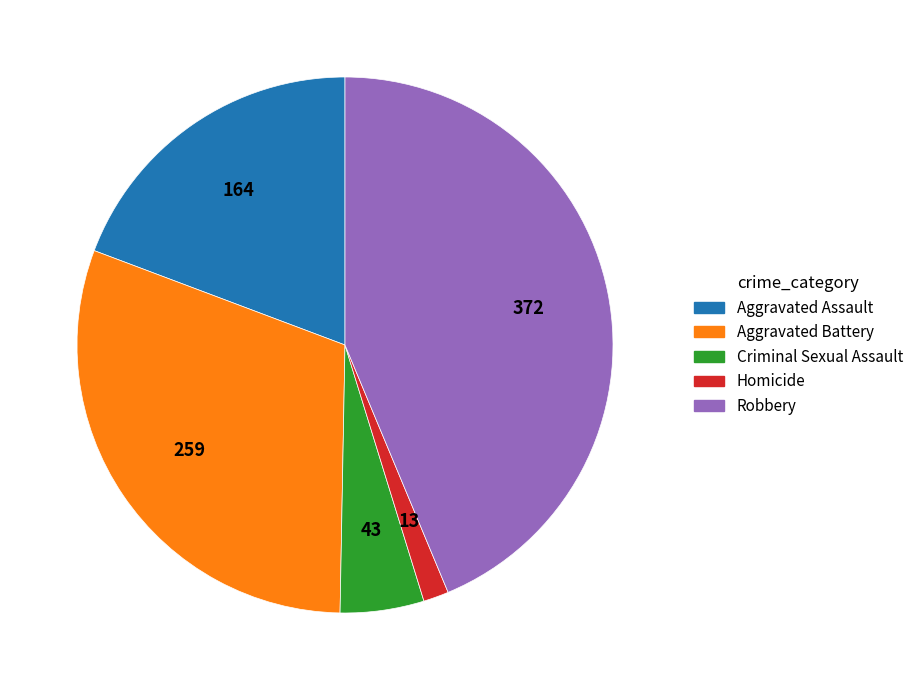

Rank the categories by value from lowest to highest.

Homicide, Criminal Sexual Assault, Aggravated Assault, Aggravated Battery, Robbery